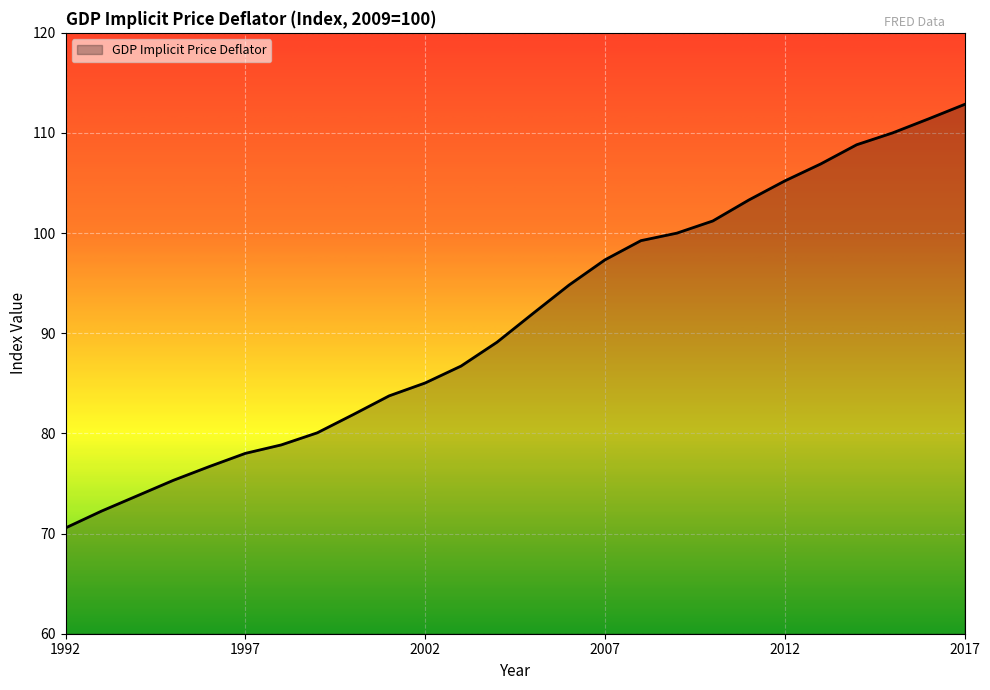

What is the greatest value displayed?

112.9